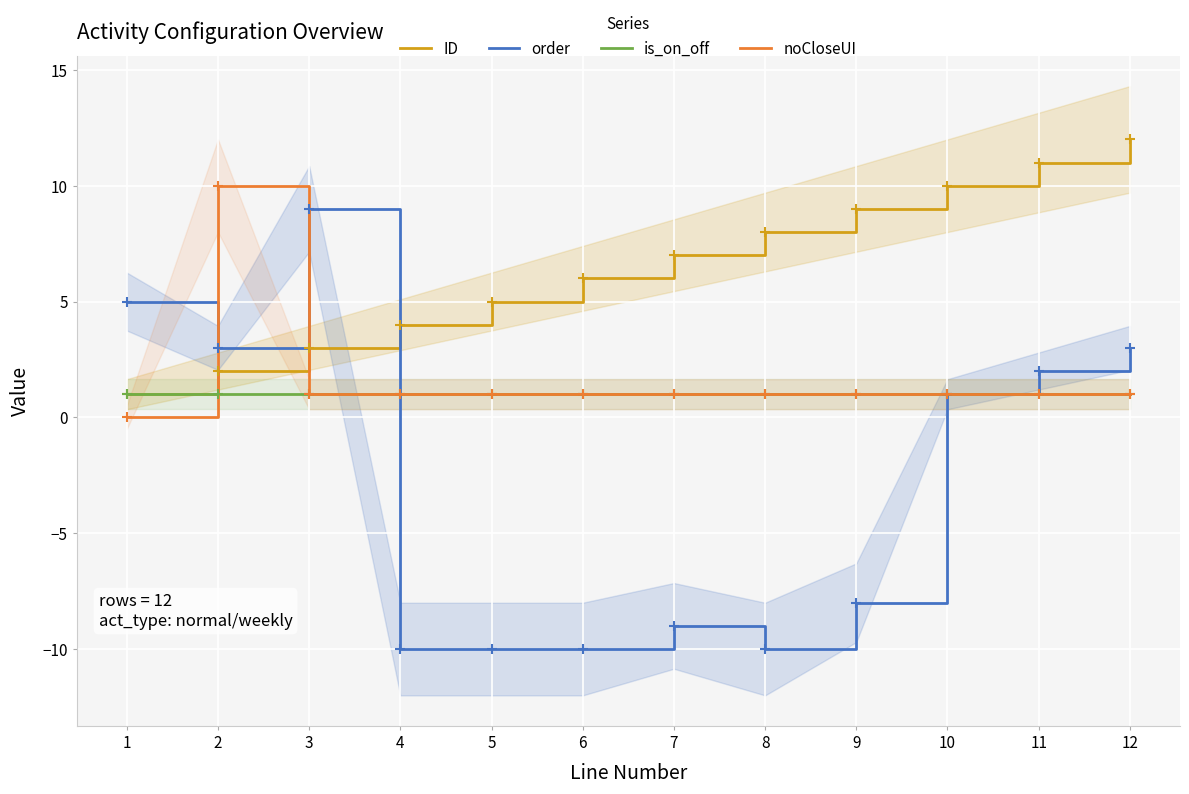

Reading left to right, extract all data points from this chart.

ID: 1=1	2=2	3=3	4=4	5=5	6=6	7=7	8=8	9=9	10=10	11=11	12=12
order: 1=5	2=3	3=9	4=-10	5=-10	6=-10	7=-9	8=-10	9=-8	10=1	11=2	12=3
is_on_off: 1=1	2=1	3=1	4=1	5=1	6=1	7=1	8=1	9=1	10=1	11=1	12=1
noCloseUI: 1=0	2=10	3=1	4=1	5=1	6=1	7=1	8=1	9=1	10=1	11=1	12=1